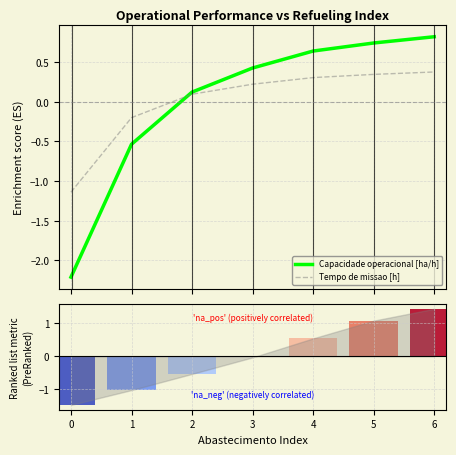

What is the maximum value for Tempo de missao [h]?

0.4